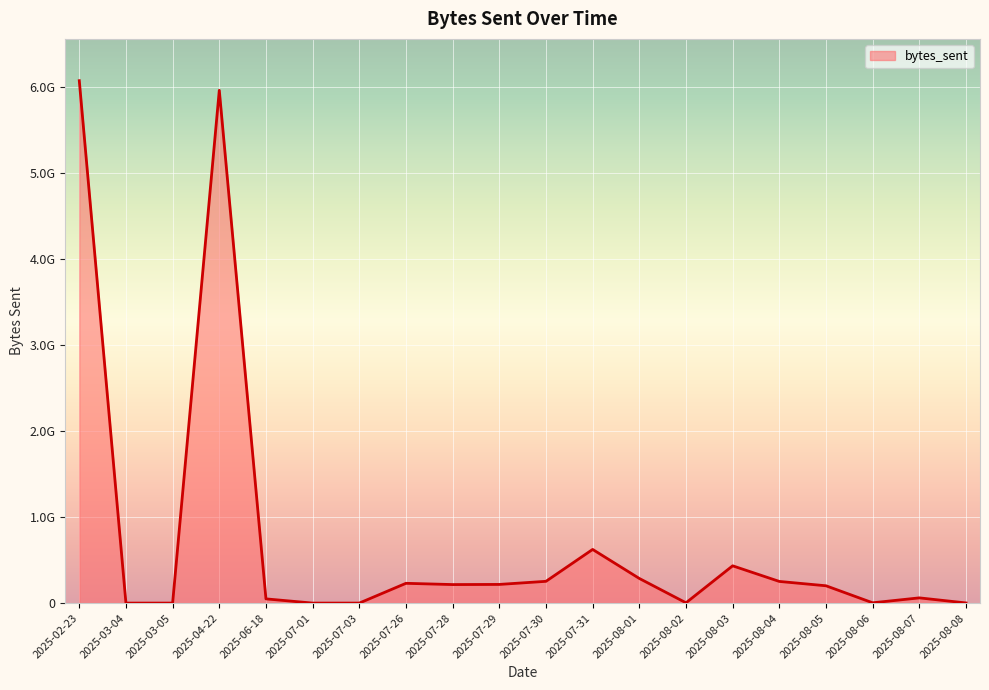

Which label corresponds to the smallest value in the chart?

2025-03-05